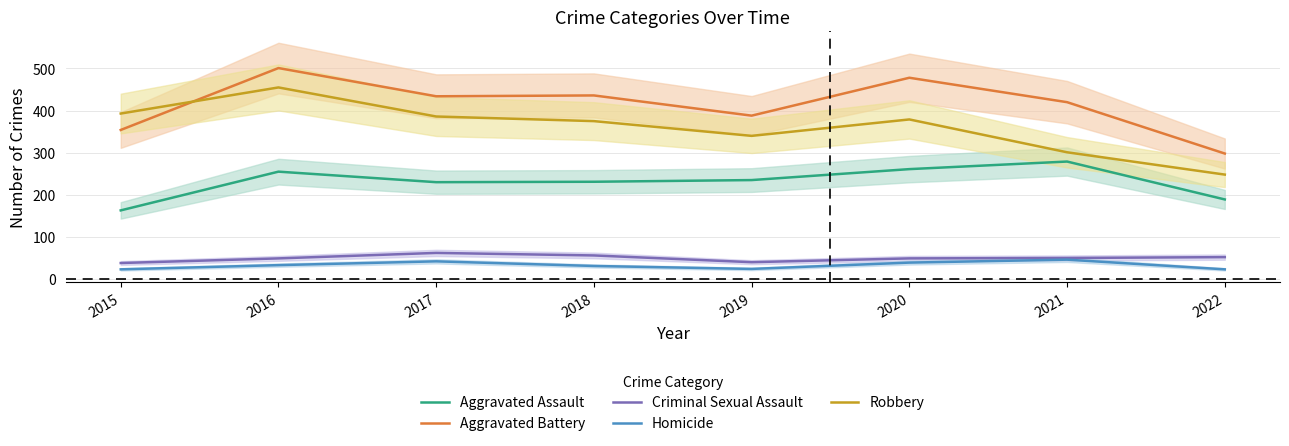

What value does the Aggravated Assault series have at 2021?

279